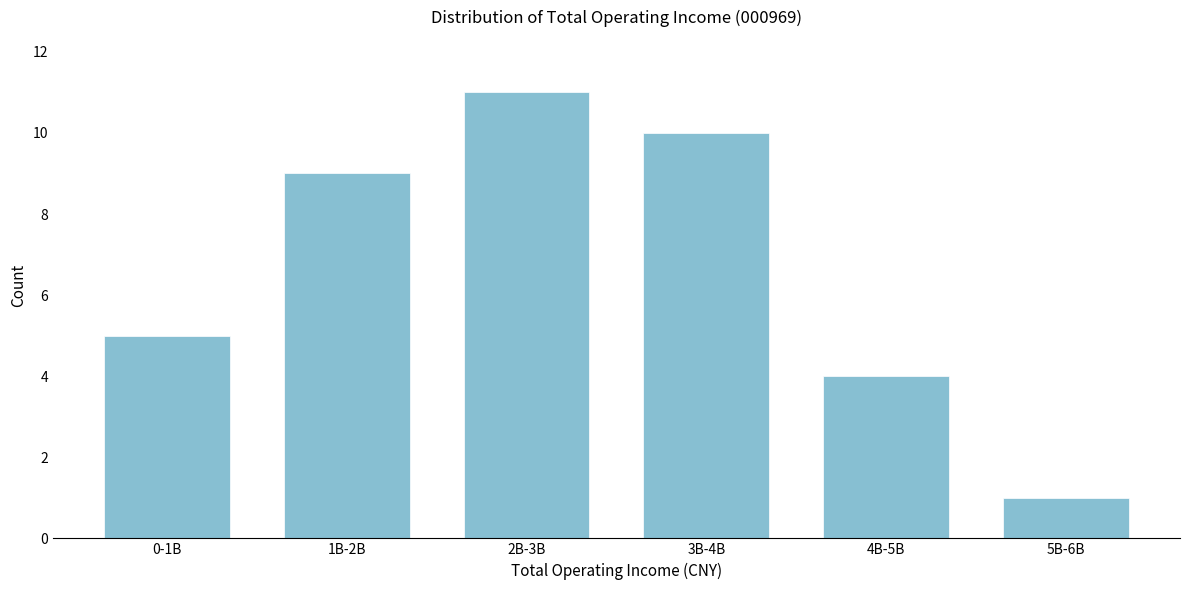

Reading right to left, extract all data points from this chart.

1	4	10	11	9	5